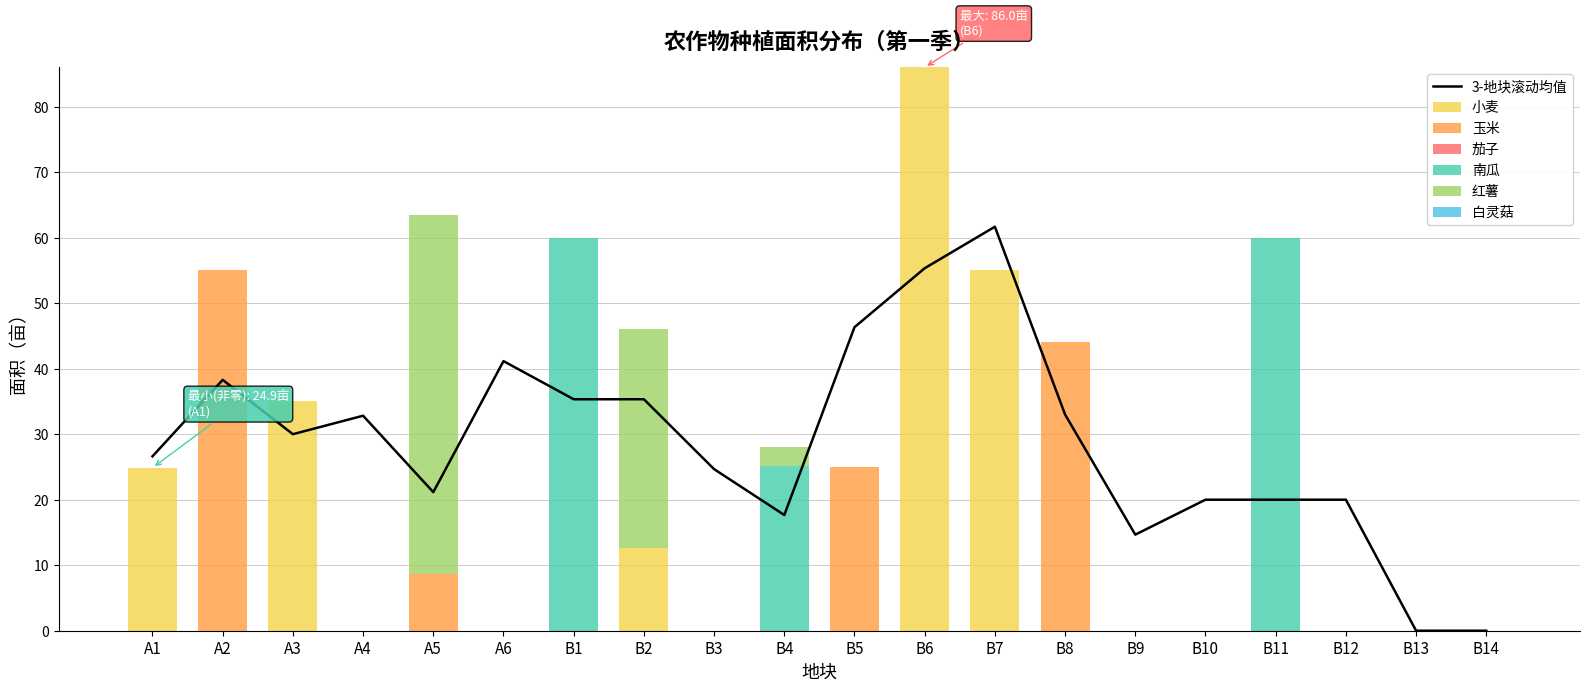

Which series has the widest spread of values?

小麦